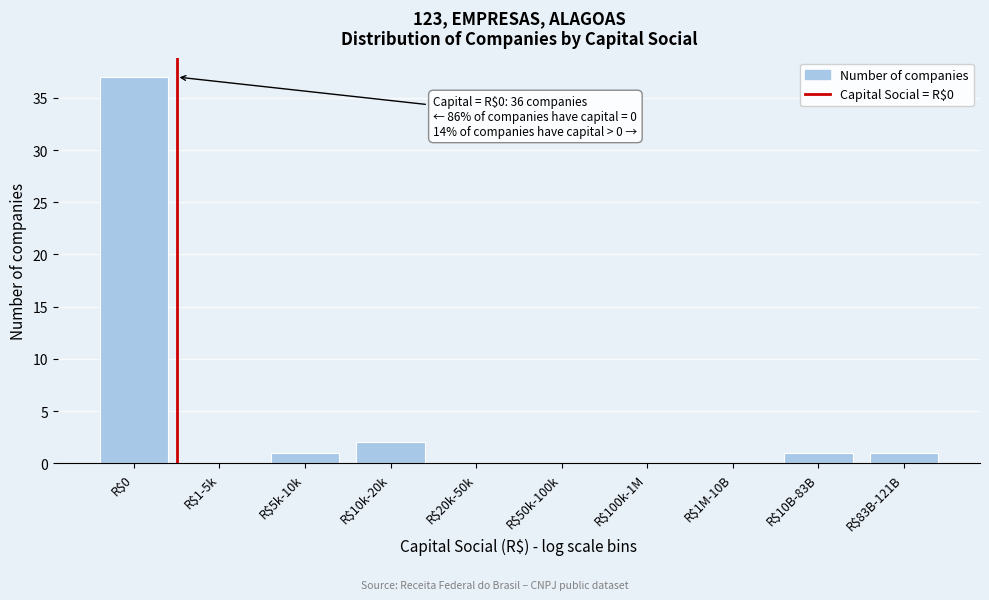

Which label corresponds to the largest value in the chart?

R$0